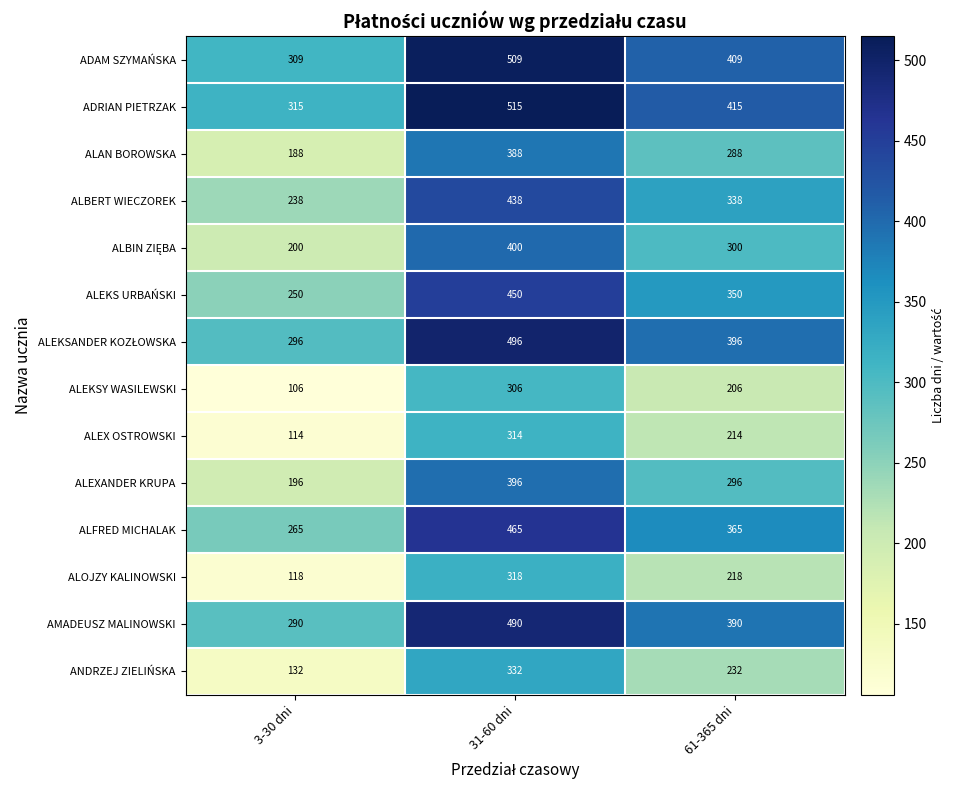

The value of ALOJZY KALINOWSKI at 31-60 dni is 318. True or false?

True